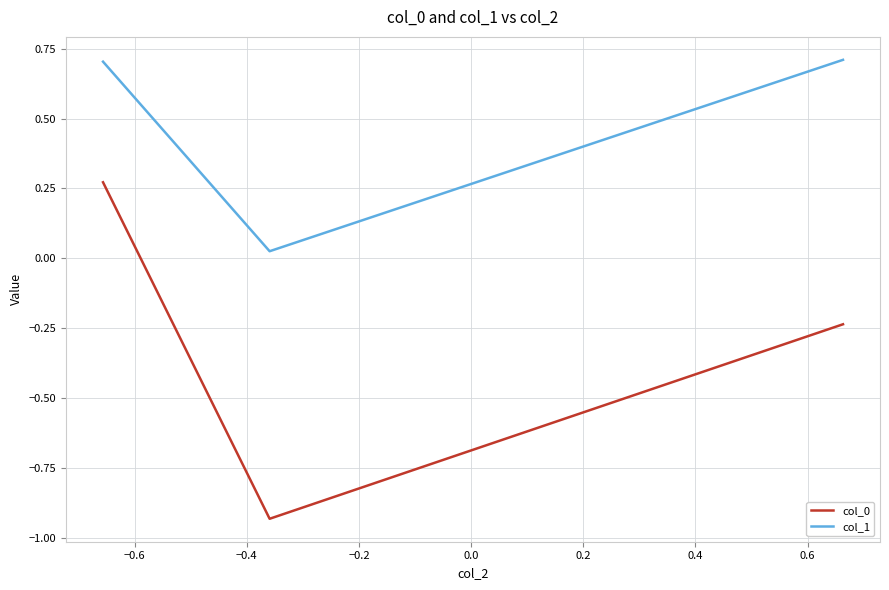

At how many categories does at least one series exceed 0?

3